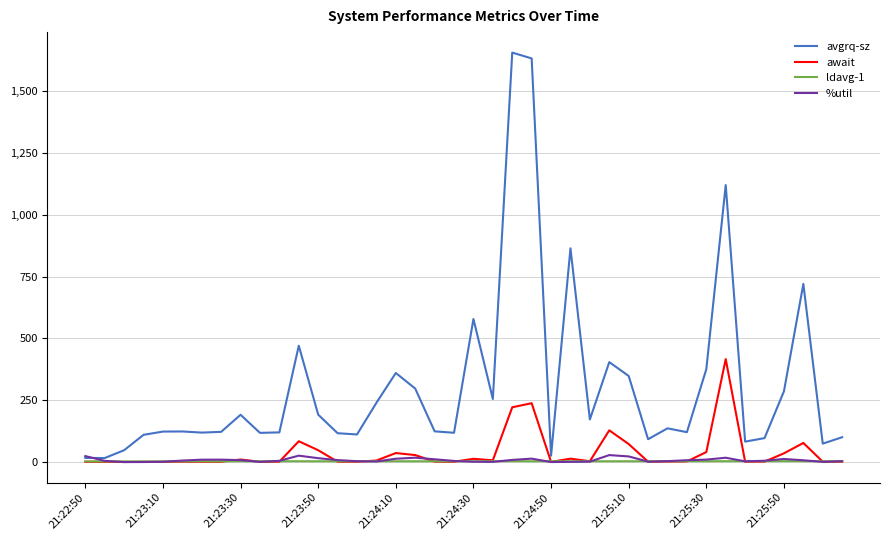

What is the highest value of the await series?

416.5